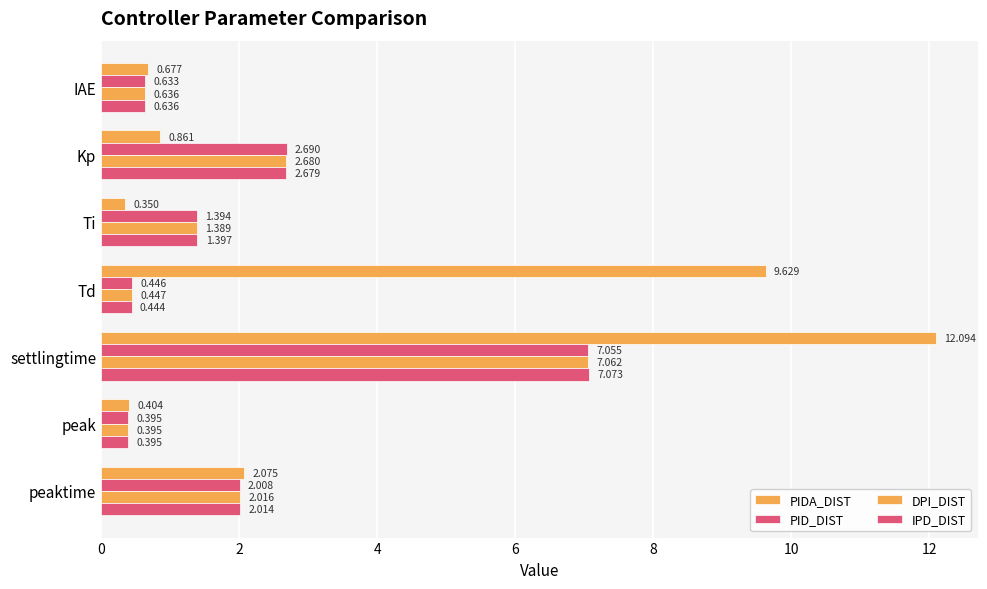

What is the sum of all DPI_DIST values?

14.6